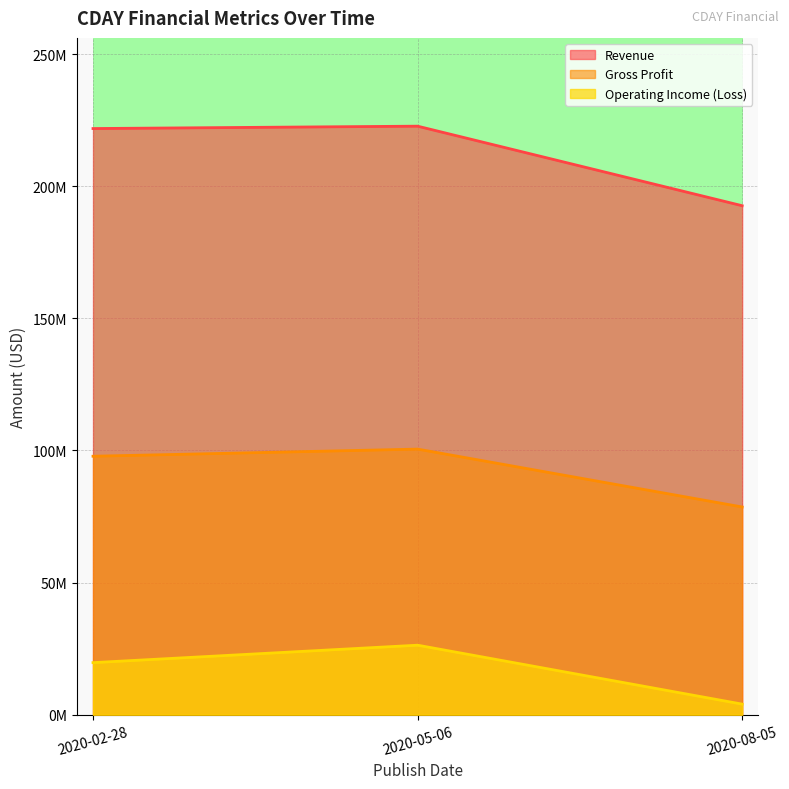

Reading right to left, transcribe all the data shown in this chart.

Revenue: 2020-08-05=192.6	2020-05-06=222.7	2020-02-28=221.8
Gross Profit: 2020-08-05=78.6	2020-05-06=100.5	2020-02-28=97.8
Operating Income (Loss): 2020-08-05=4.0	2020-05-06=26.3	2020-02-28=19.7